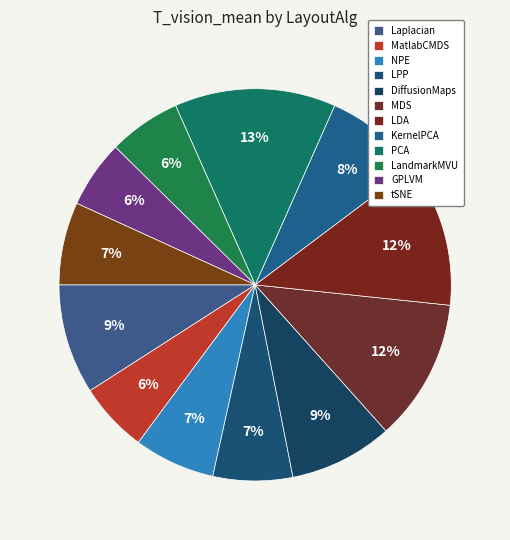

Which slice is the smallest?

GPLVM